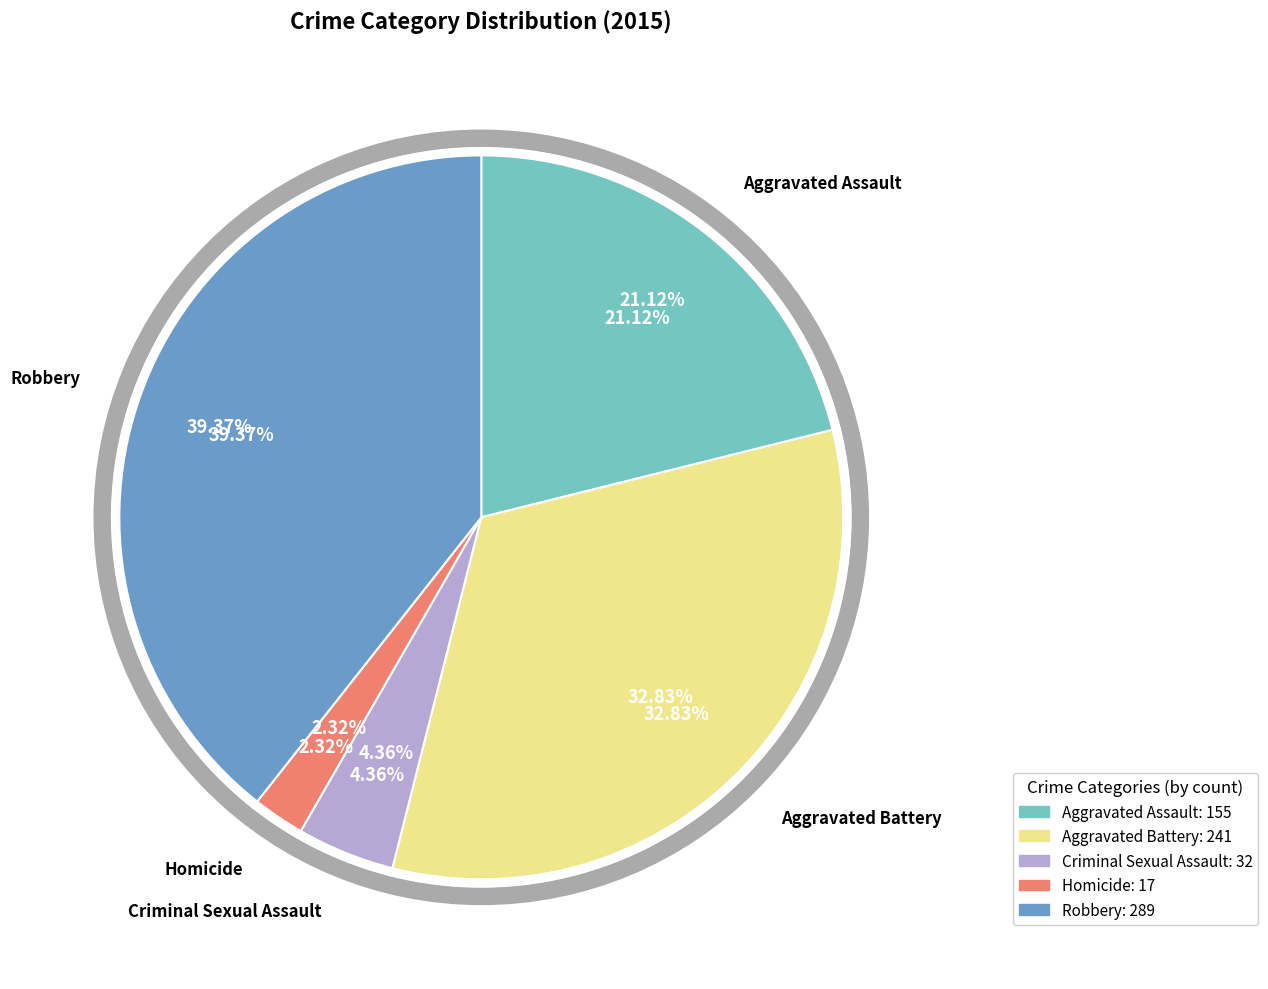

What percentage do Homicide and Criminal Sexual Assault together represent?

6.7%